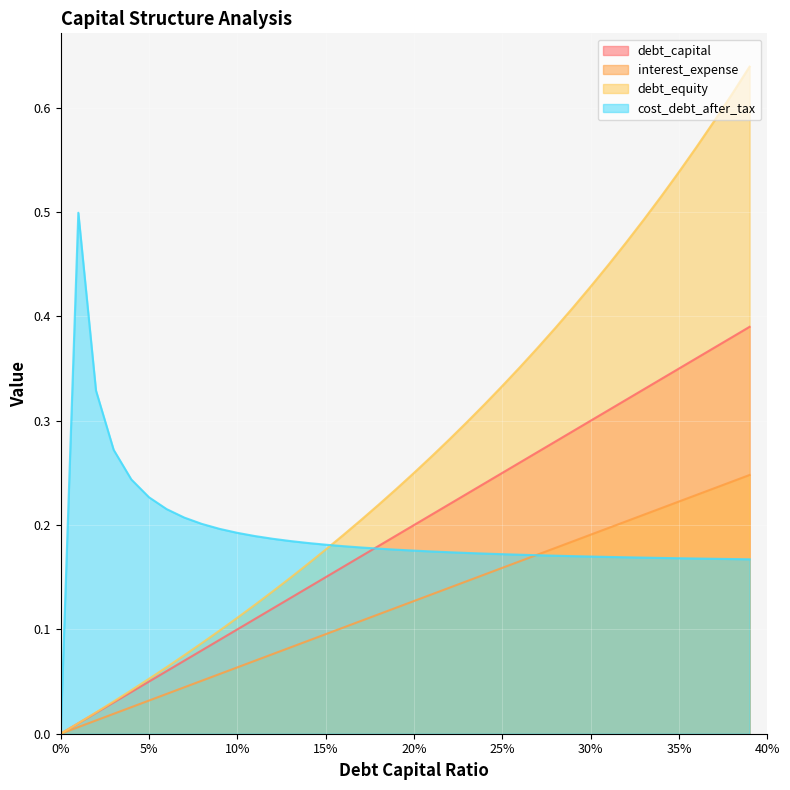

Which series has the largest range (max minus min)?

debt_equity